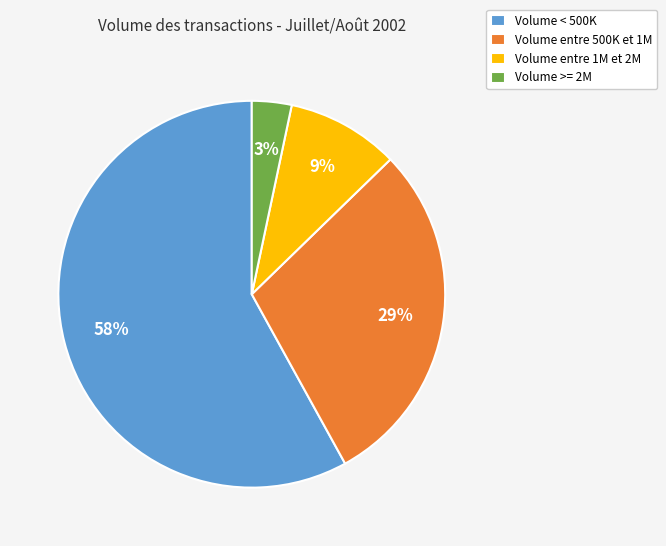

To the nearest percent, what is the difference between the Volume entre 500K et 1M and Volume entre 1M et 2M slice percentages?

20%